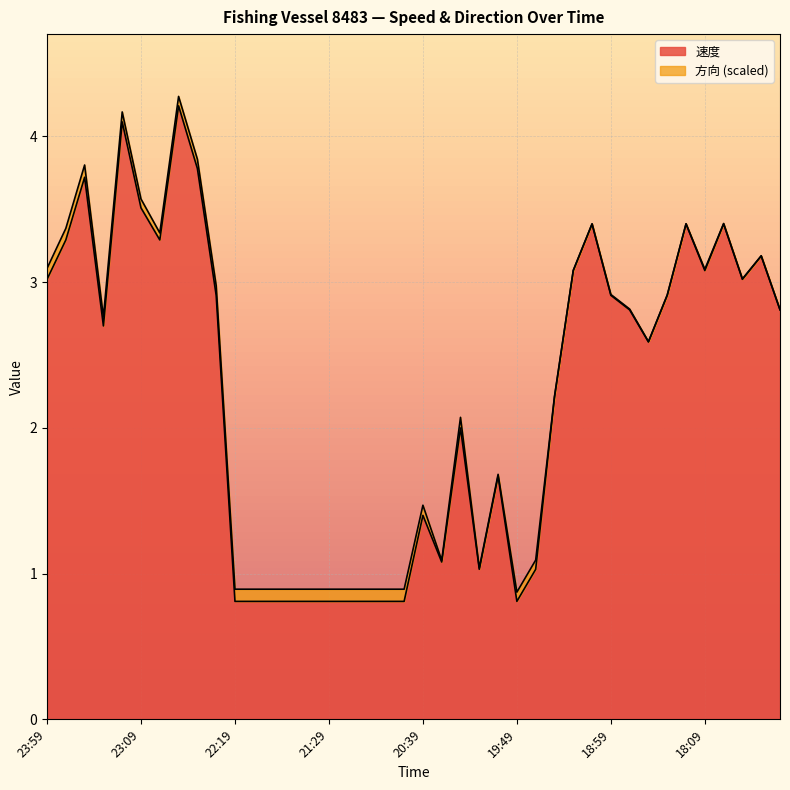

What is the label of the 21st point from the left?

20:39